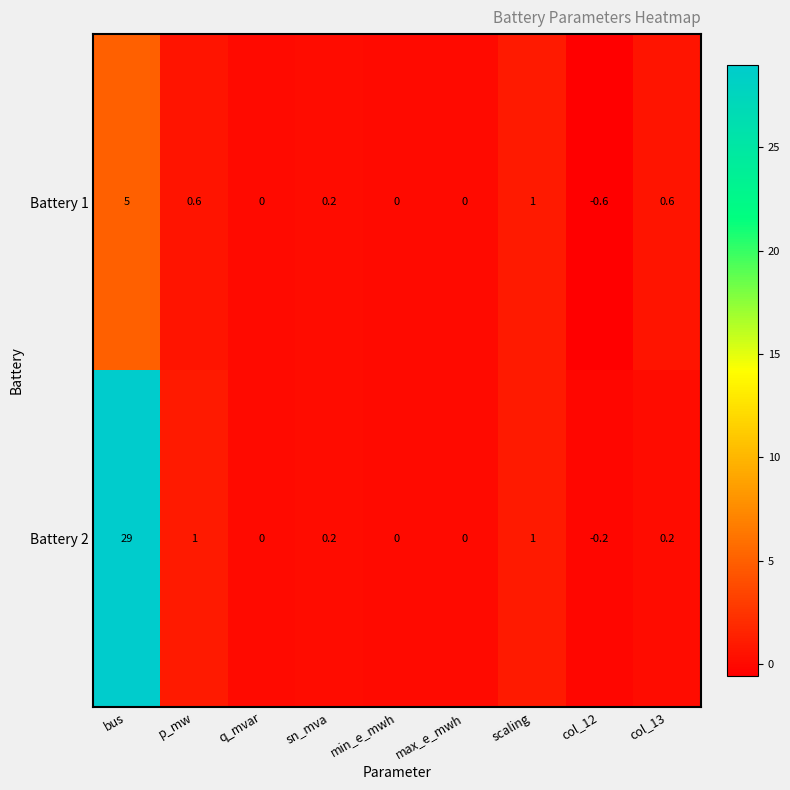

What is the difference between the highest and lowest values at bus?

24.0